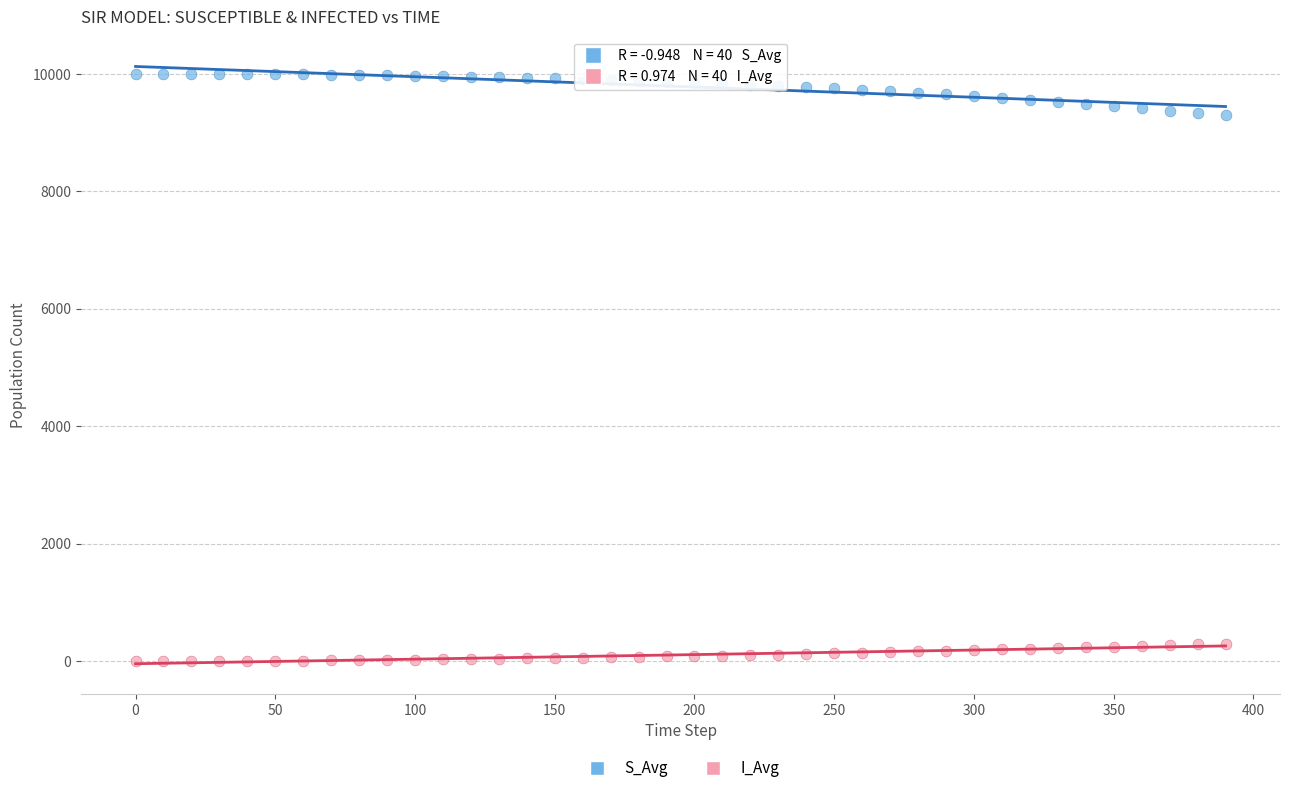

What is the X range (max minus min) for the scatter plot?

390.0